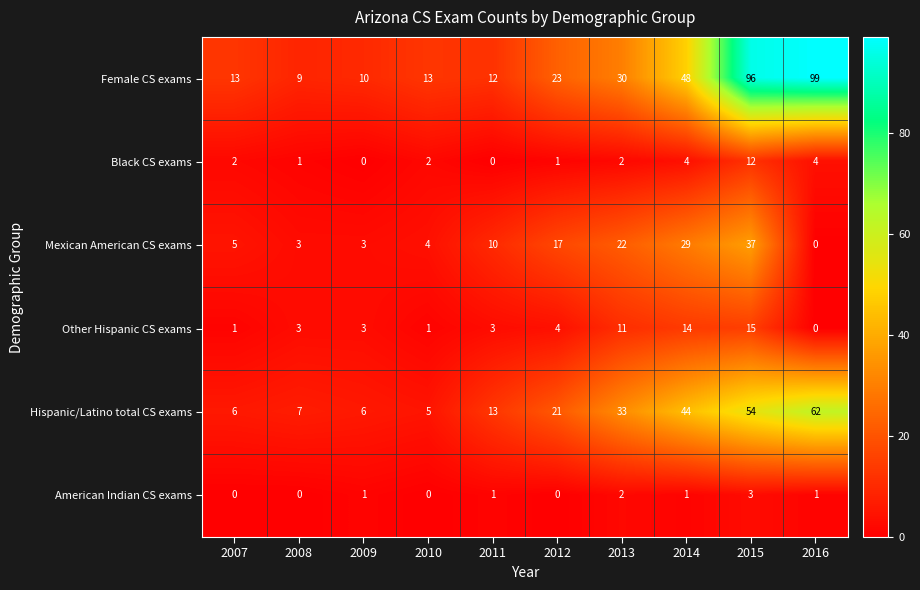

True or false: Mexican American CS exams has a value of 10 at 2011.

True